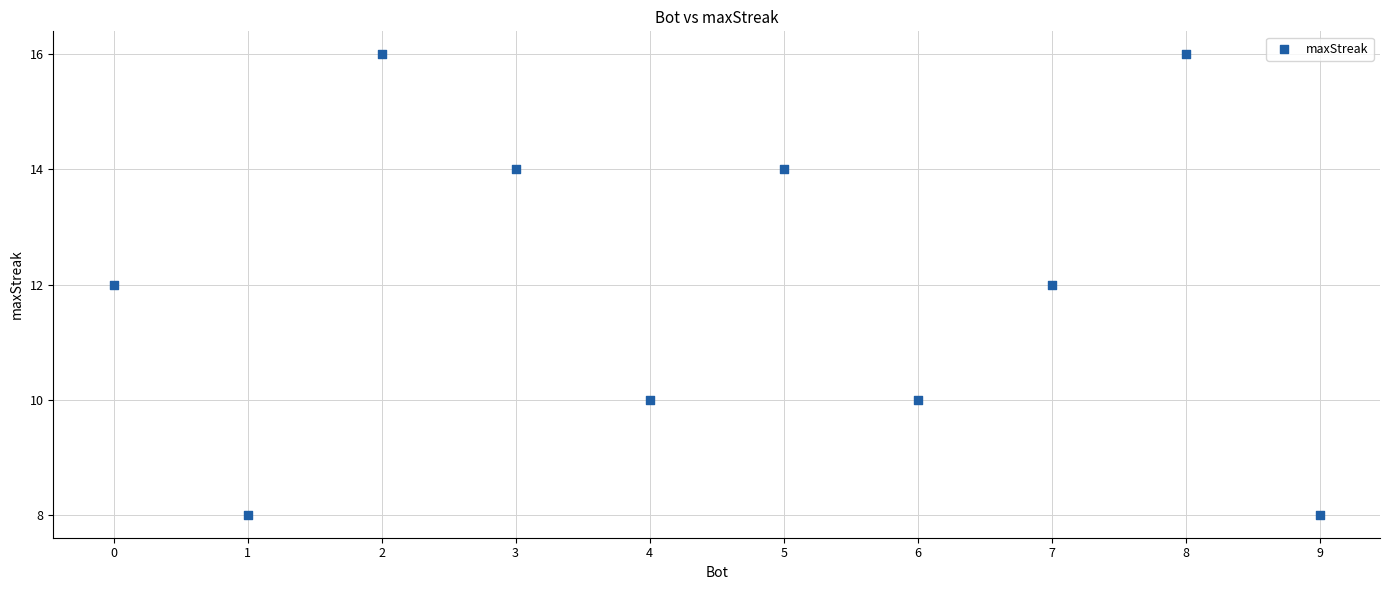

What is the average Y value?

12